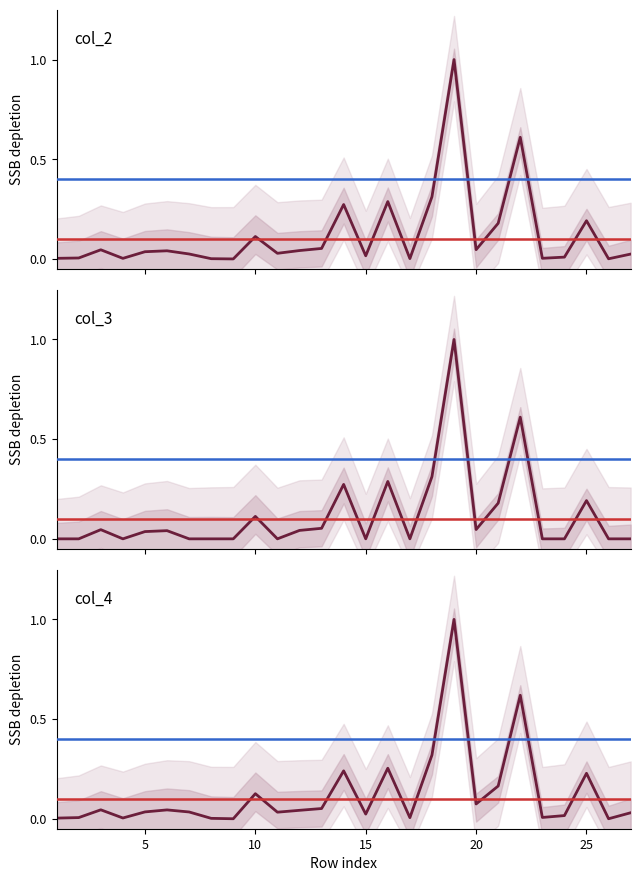

Which series has the largest range (max minus min)?

col_2